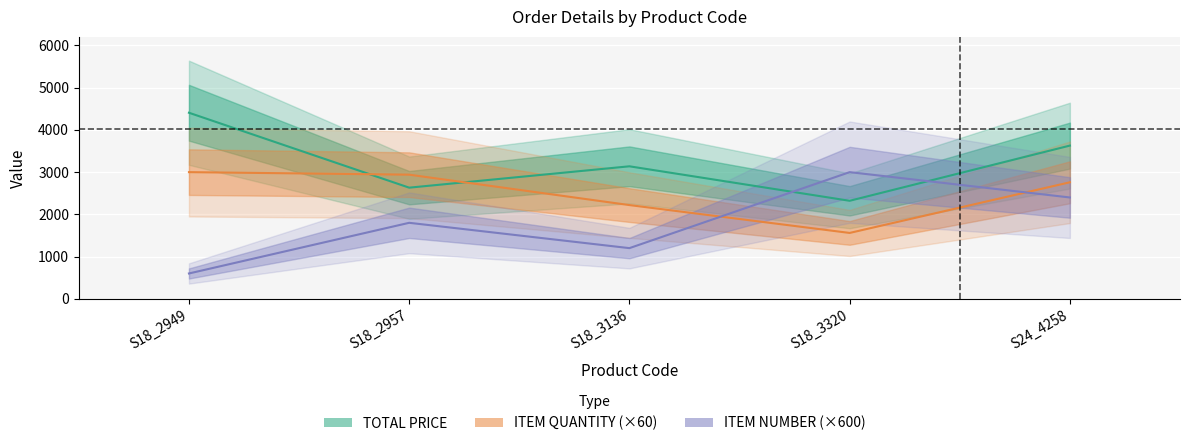

Which series has the largest total across all categories?

TOTAL PRICE